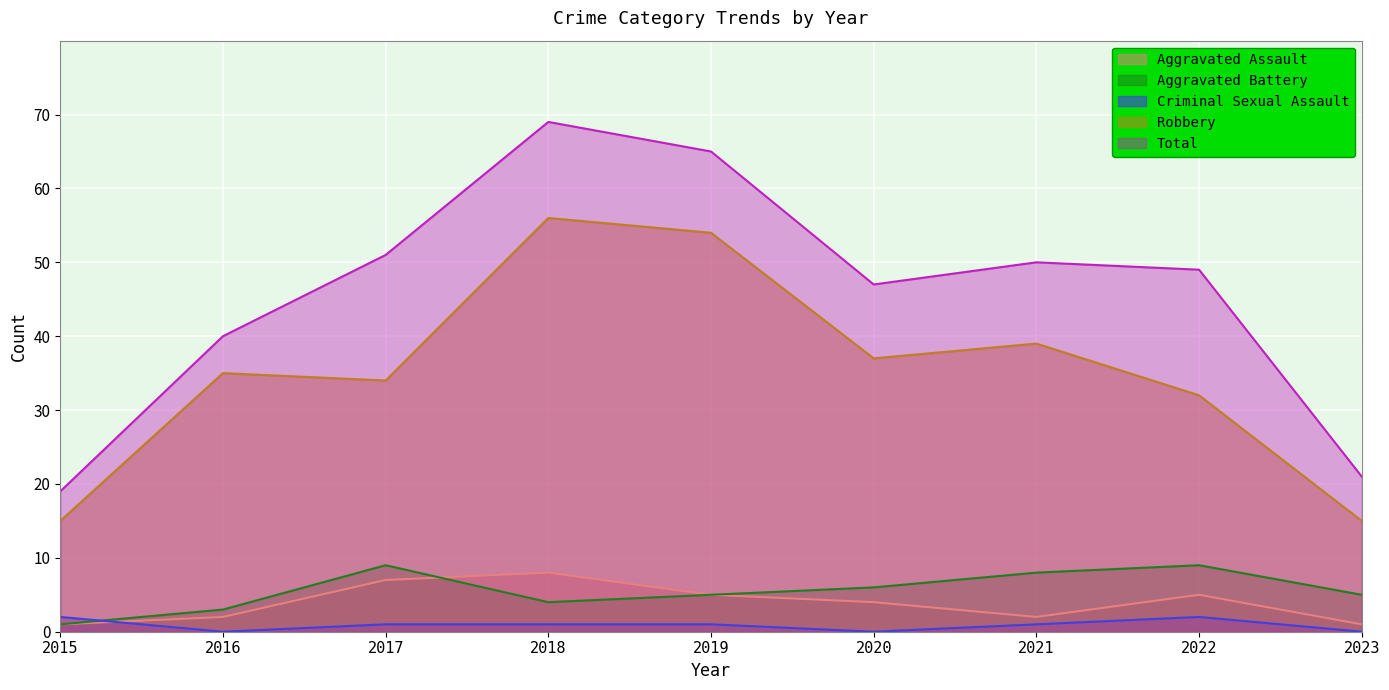

True or false: Aggravated Battery and Total intersect in this chart.

False